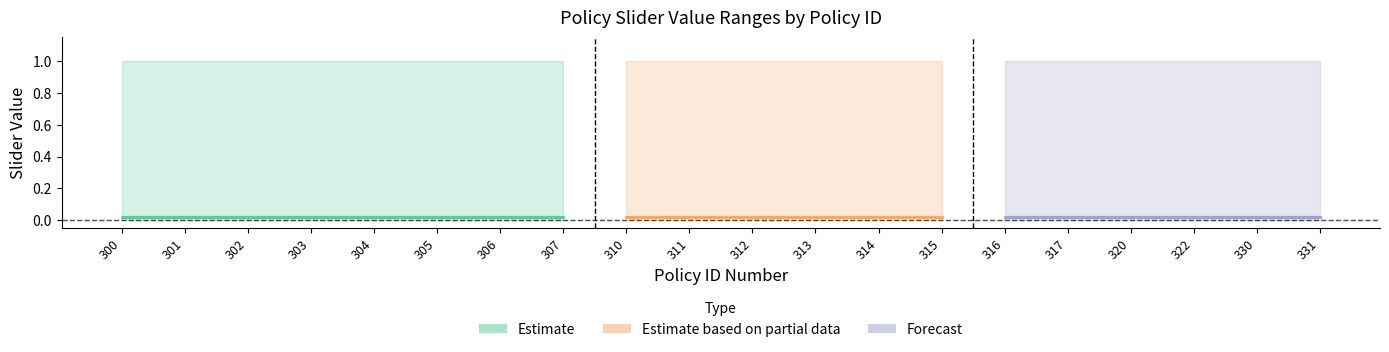

What is the total value across all series at 320?

1.0